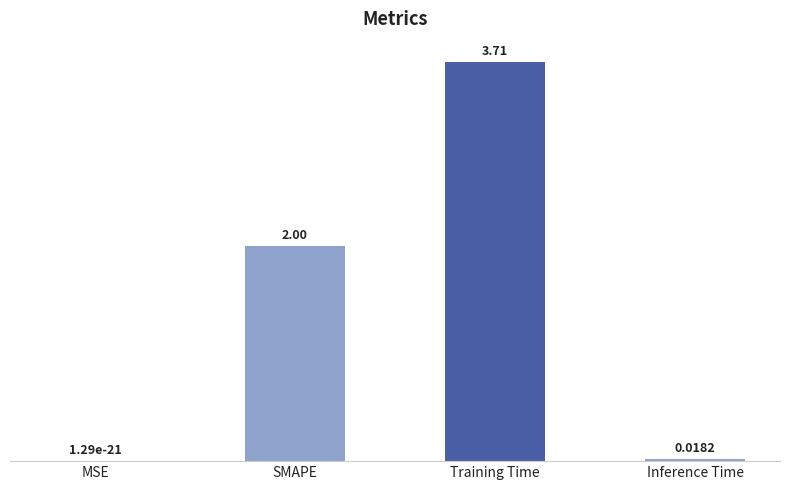

Which label corresponds to the largest value in the chart?

Training Time